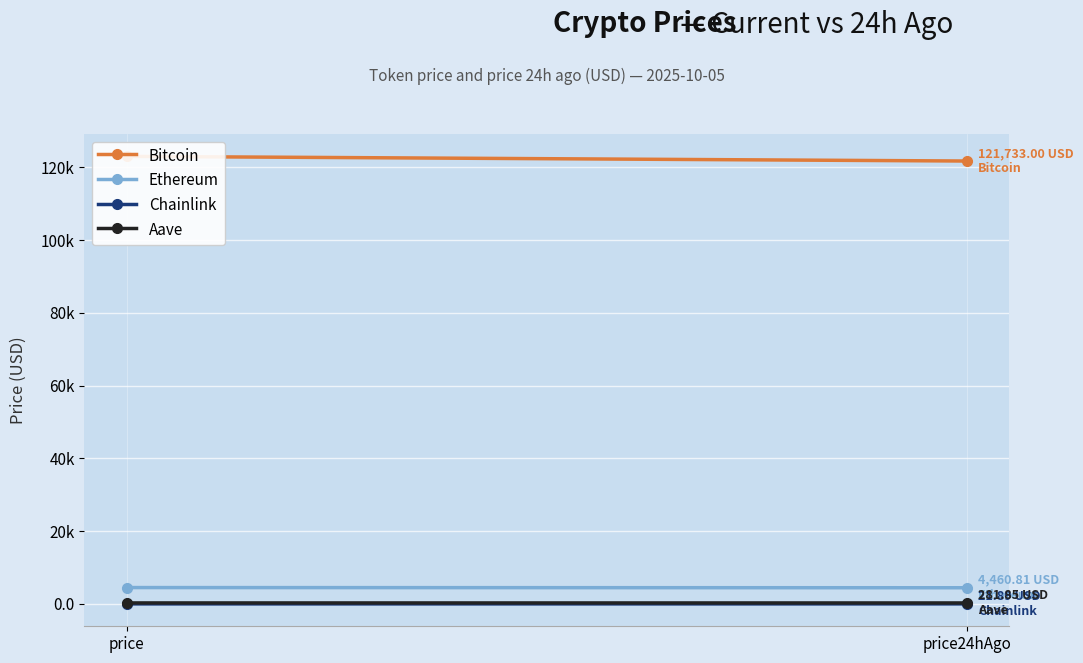

Which series has the largest range (max minus min)?

Bitcoin